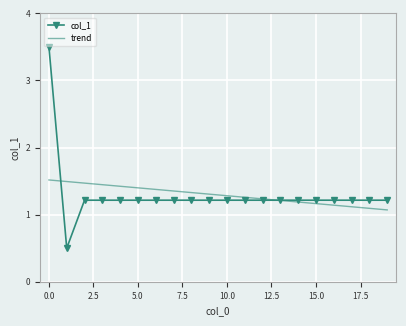

What is the lowest value of the col_1 series?

0.5